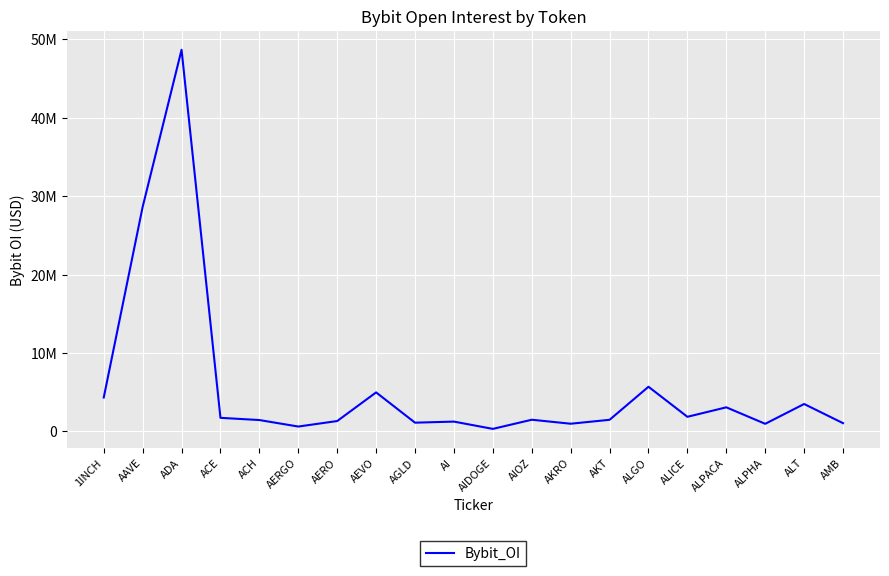

Does the chart display data point markers on the line(s)?

No